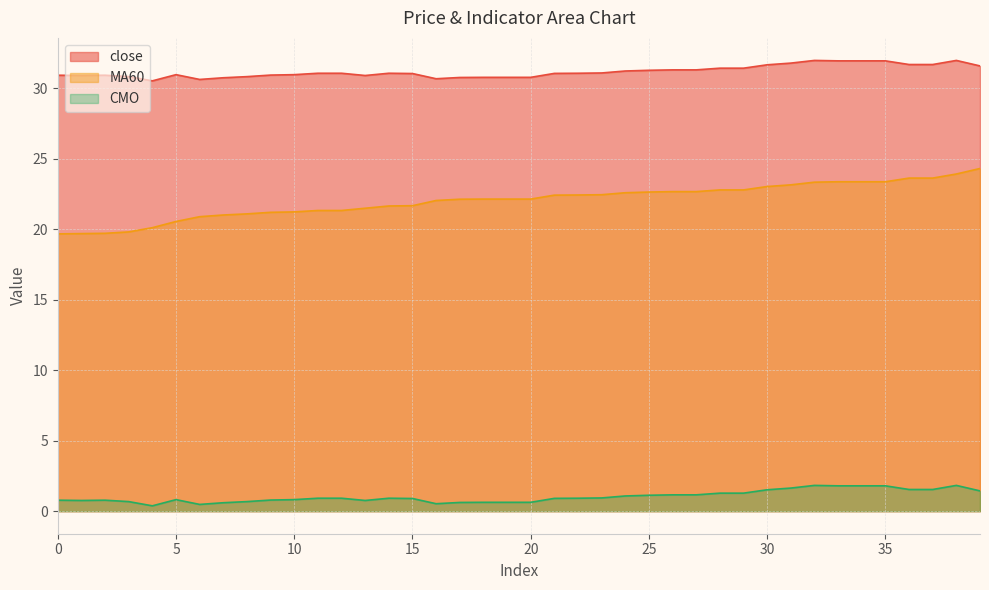

What is the value of the close point at the 38th from the left?

31.7